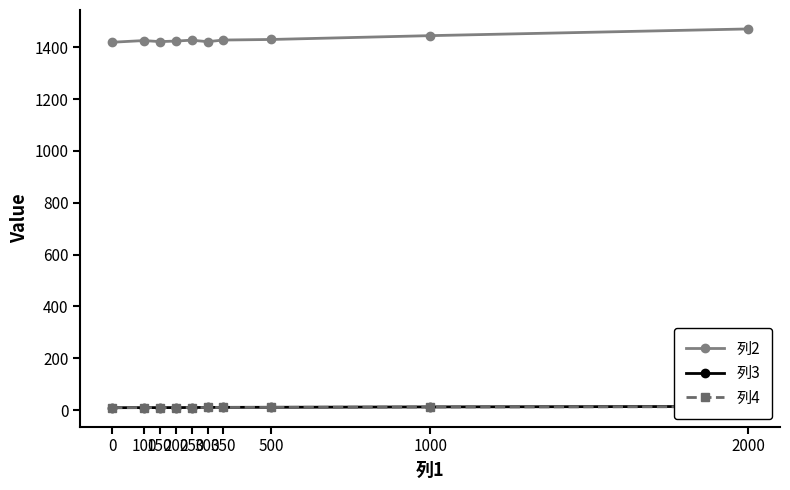

Reading right to left, what are all the values shown in this chart?

列2: 1471.0	1445.2	1430.4	1428.2	1421.9	1427.6	1424.3	1422.1	1426.2	1419.7
列3: 13.9	12.0	10.6	10.3	10.0	9.7	9.4	9.3	9.3	8.9
列4: 12.8	11.5	10.3	10.0	9.9	9.6	9.3	9.2	9.2	8.9